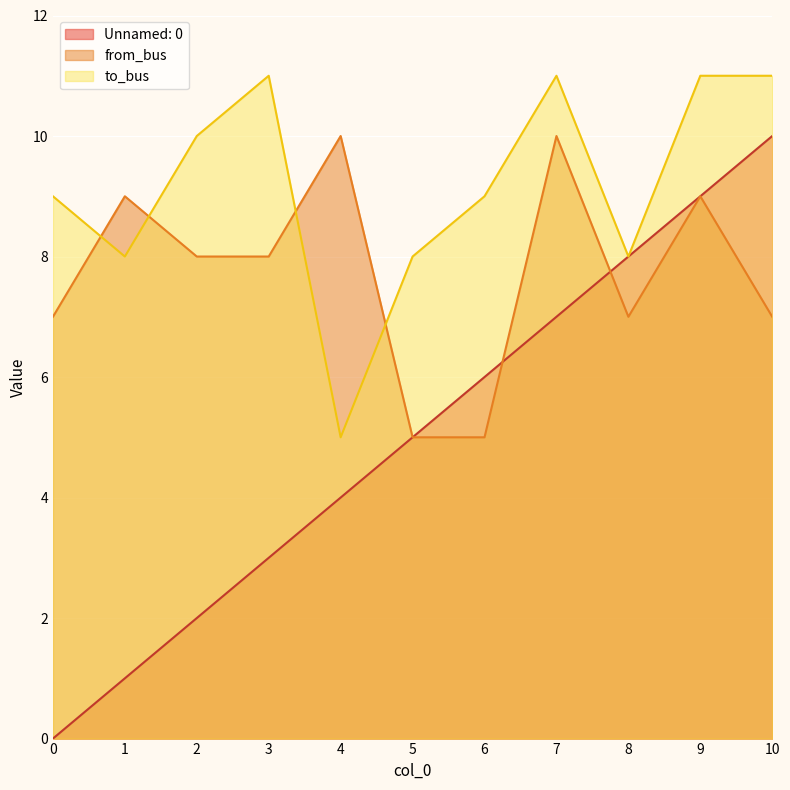

At which label is Unnamed: 0 closest to 5?

5